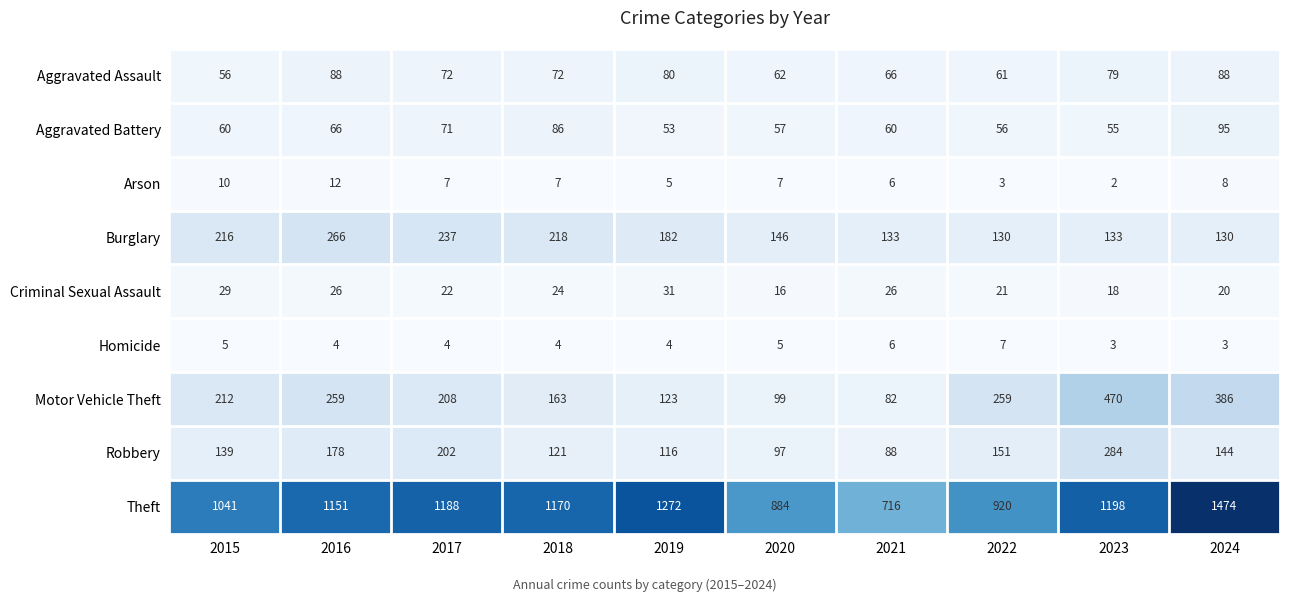

Which series has the widest spread of values?

Theft